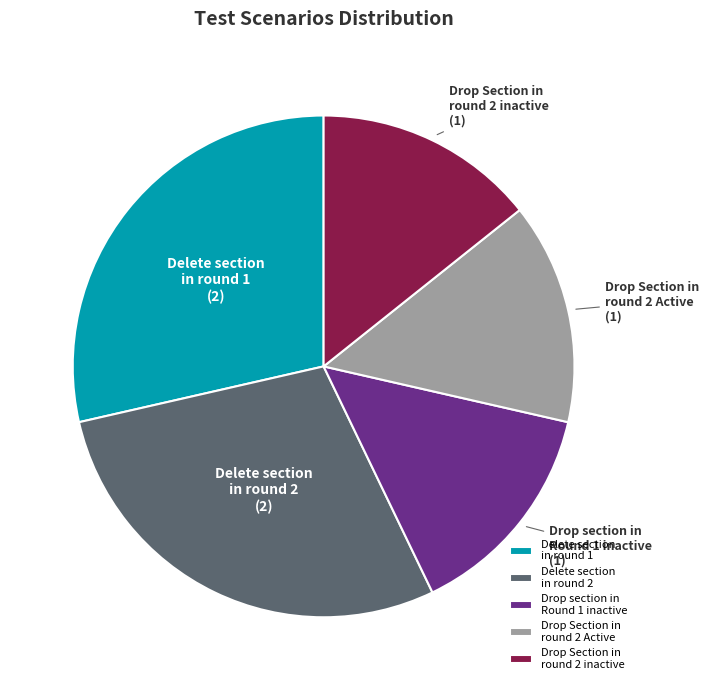

Is the sum of Delete section in round 2 and Drop Section in round 2 Active greater than half?

No